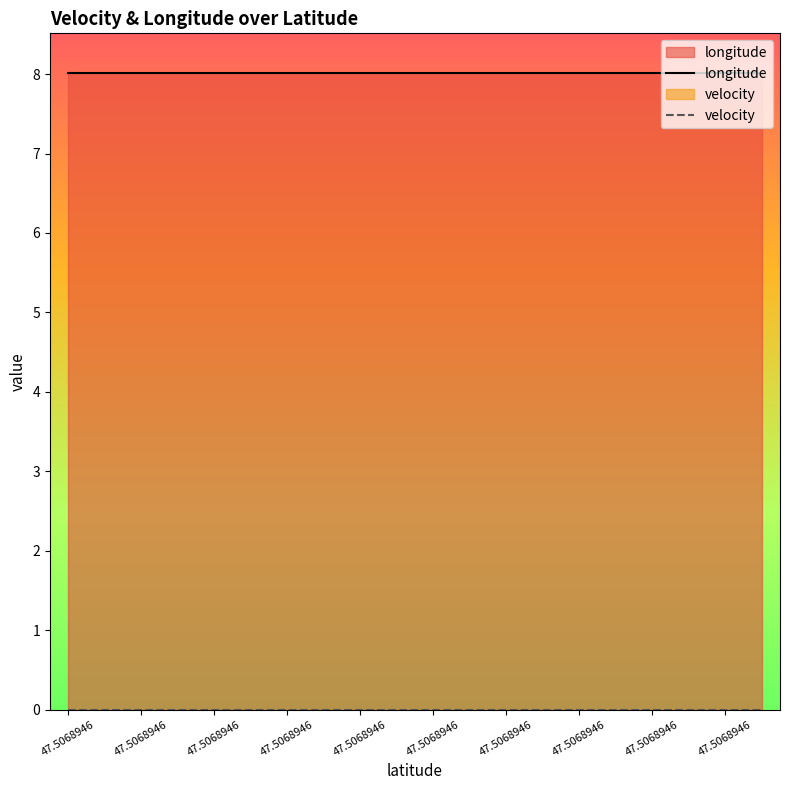

True or false: longitude has more than 0 interior local peaks.

False